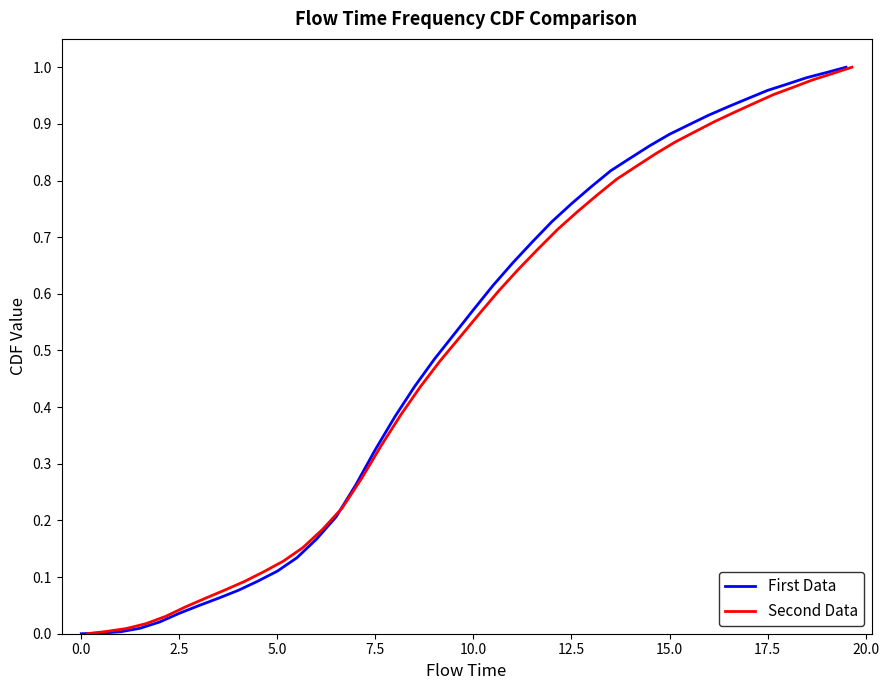

How many distinct data groups are displayed?

2